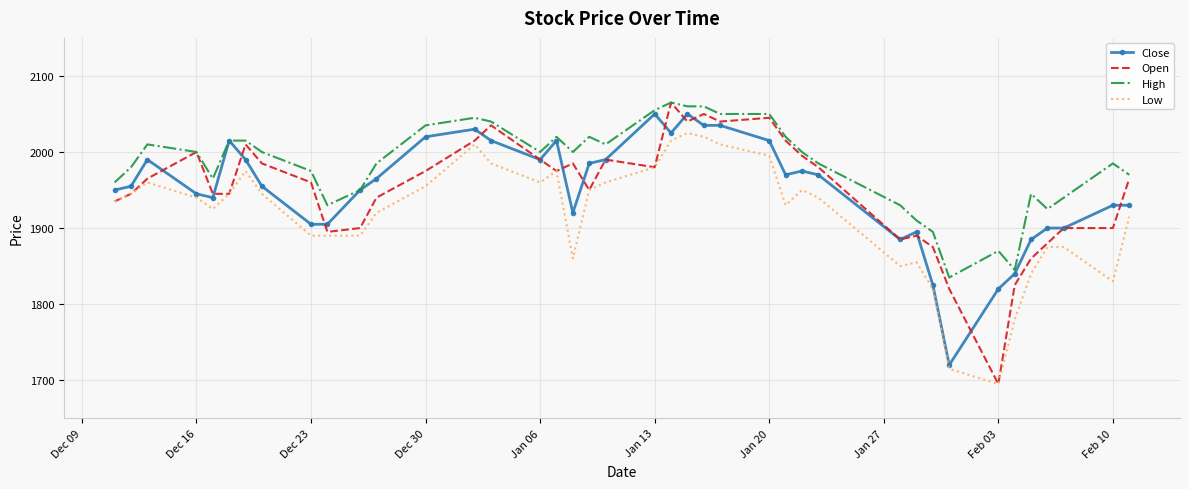

Which series has the largest range (max minus min)?

Open